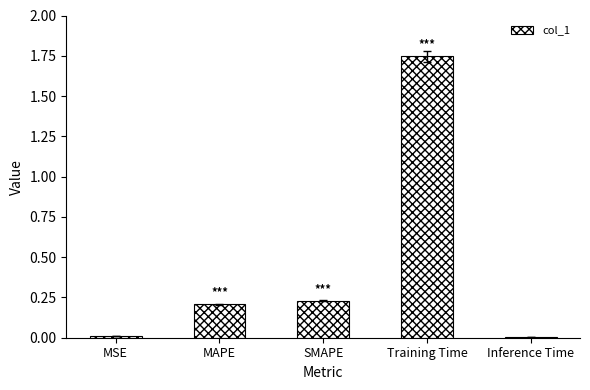

The value at MSE is 0.0. True or false?

True